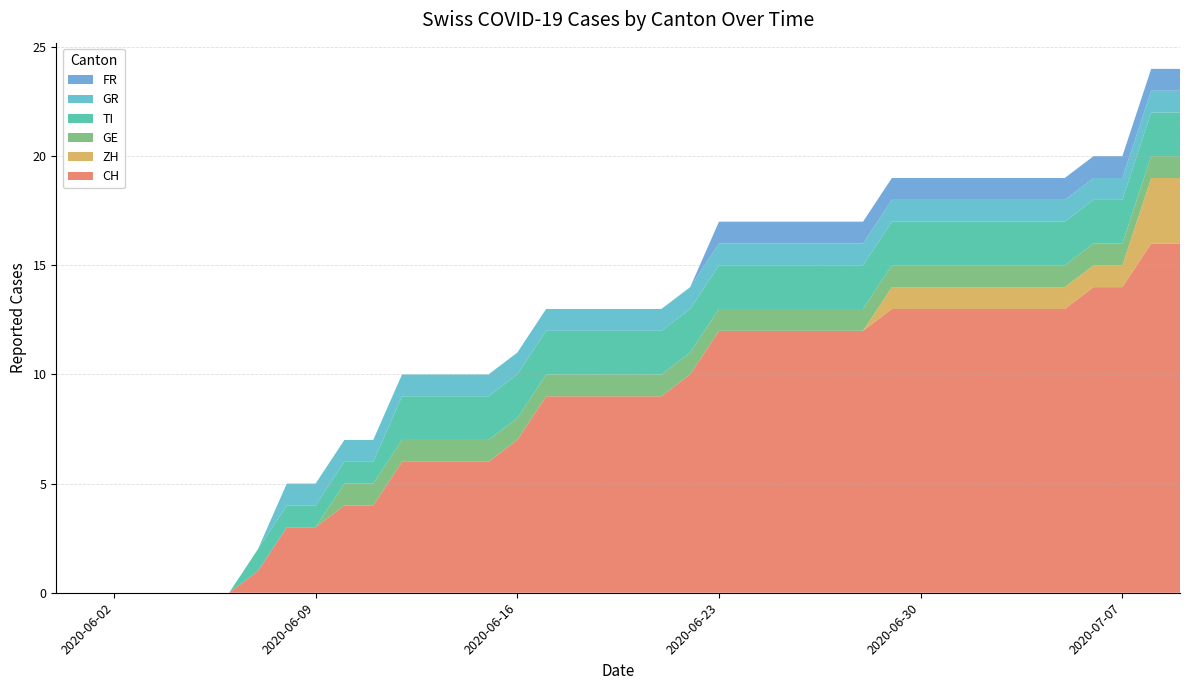

Reading left to right, list all the values displayed in this chart.

CH: 0	0	0	0	0	0	0	1	3	3	4	4	6	6	6	6	7	9	9	9	9	9	10	12	12	12	12	12	12	13	13	13	13	13	13	13	14	14	16	16
ZH: 0	0	0	0	0	0	0	0	0	0	0	0	0	0	0	0	0	0	0	0	0	0	0	0	0	0	0	0	0	1	1	1	1	1	1	1	1	1	3	3
GE: 0	0	0	0	0	0	0	0	0	0	1	1	1	1	1	1	1	1	1	1	1	1	1	1	1	1	1	1	1	1	1	1	1	1	1	1	1	1	1	1
TI: 0	0	0	0	0	0	0	1	1	1	1	1	2	2	2	2	2	2	2	2	2	2	2	2	2	2	2	2	2	2	2	2	2	2	2	2	2	2	2	2
GR: 0	0	0	0	0	0	0	0	1	1	1	1	1	1	1	1	1	1	1	1	1	1	1	1	1	1	1	1	1	1	1	1	1	1	1	1	1	1	1	1
FR: 0	0	0	0	0	0	0	0	0	0	0	0	0	0	0	0	0	0	0	0	0	0	0	1	1	1	1	1	1	1	1	1	1	1	1	1	1	1	1	1